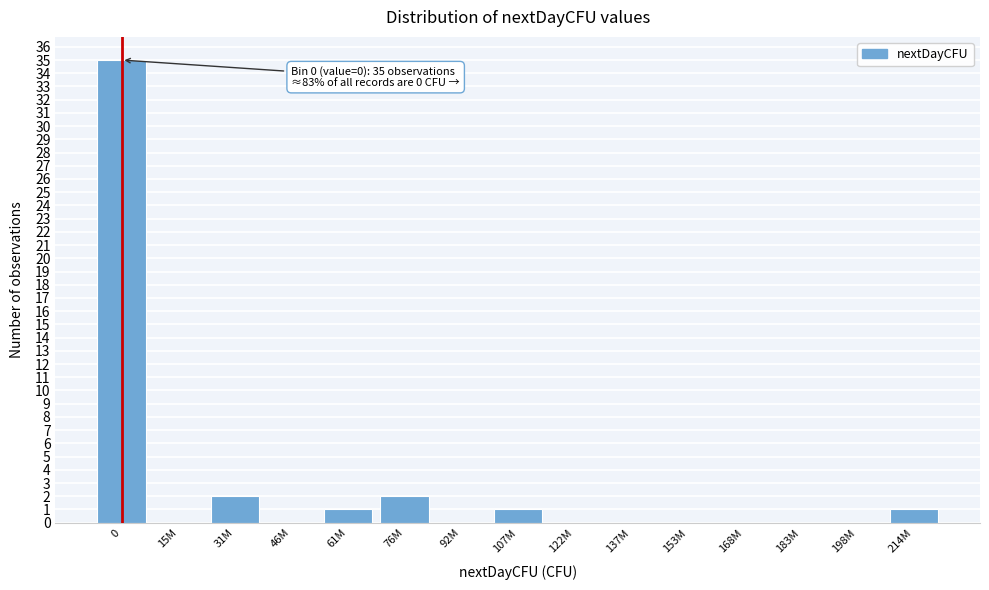

Reading left to right, extract all data points from this chart.

0=35	15M=0	31M=2	46M=0	61M=1	76M=2	92M=0	107M=1	122M=0	137M=0	153M=0	168M=0	183M=0	198M=0	214M=1